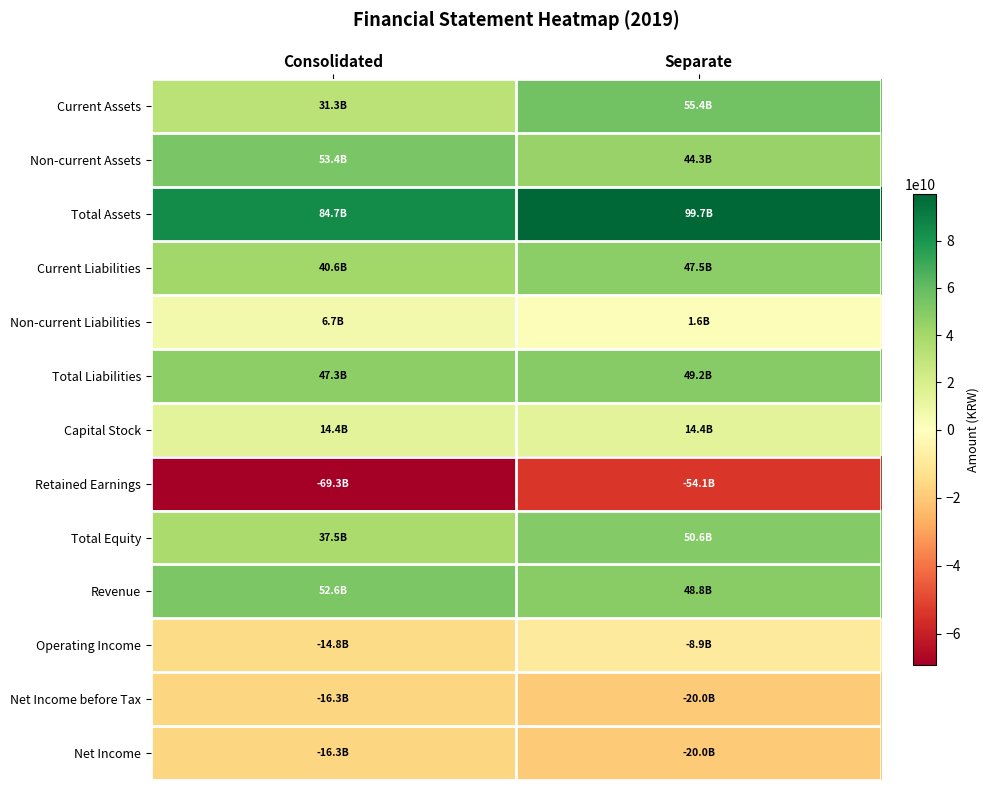

Rank the series by their maximum value, from highest to lowest.

Total Assets, Current Assets, Non-current Assets, Revenue, Total Equity, Total Liabilities, Current Liabilities, Capital Stock, Non-current Liabilities, Operating Income, Net Income before Tax, Net Income, Retained Earnings